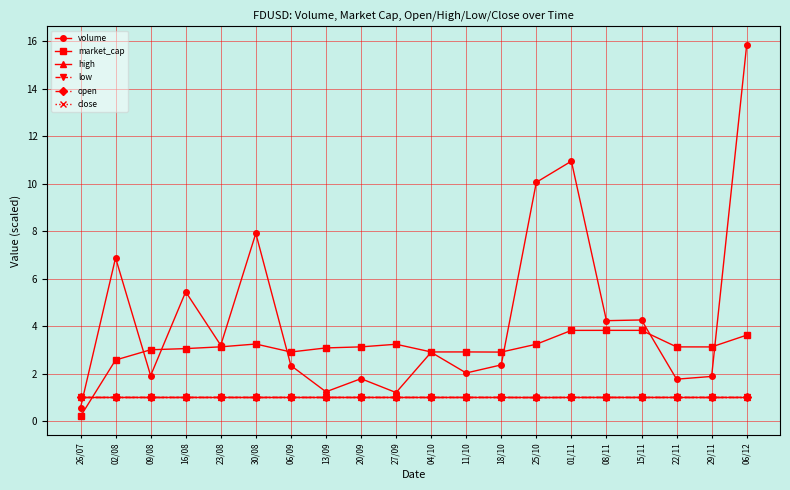

Does the chart have visible grid lines?

Yes